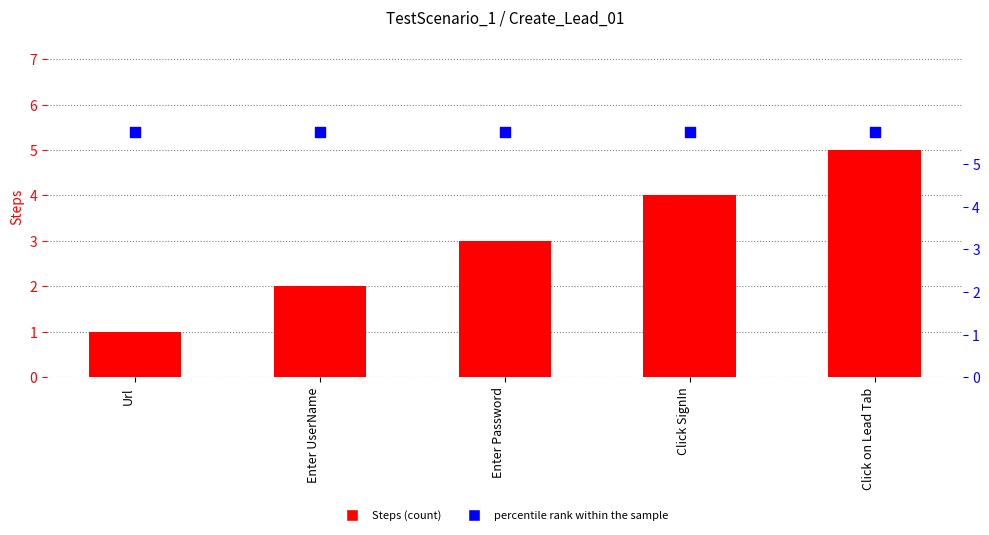

Which series contains the lowest Y value?

Steps